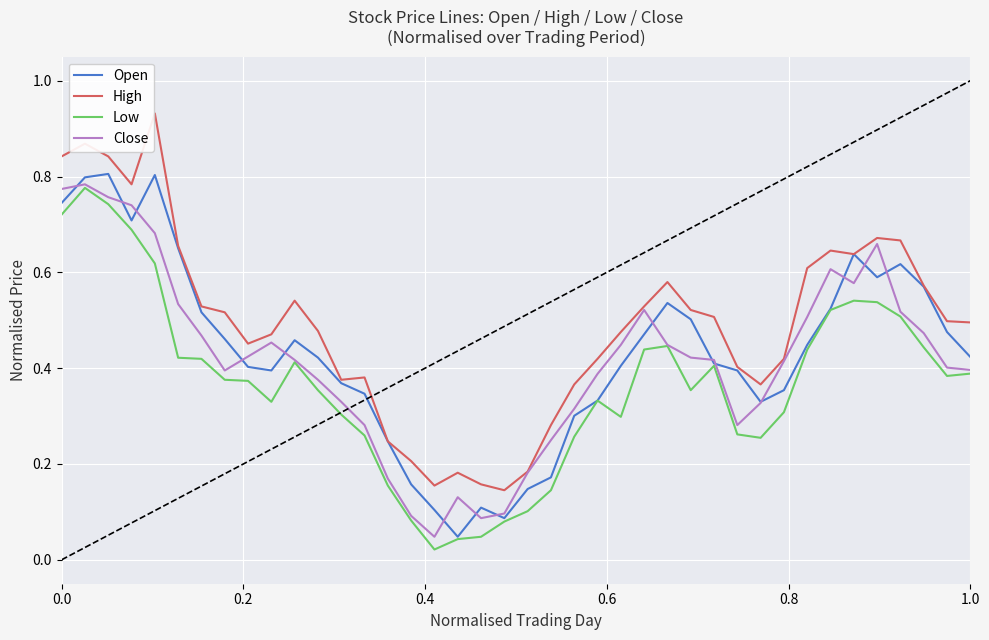

Which series has the largest total across all categories?

High